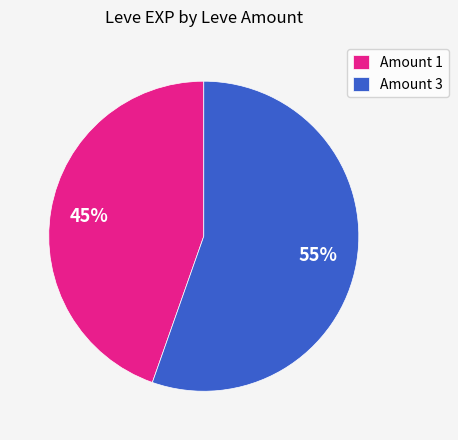

Which category has the biggest portion of the pie?

Amount 3